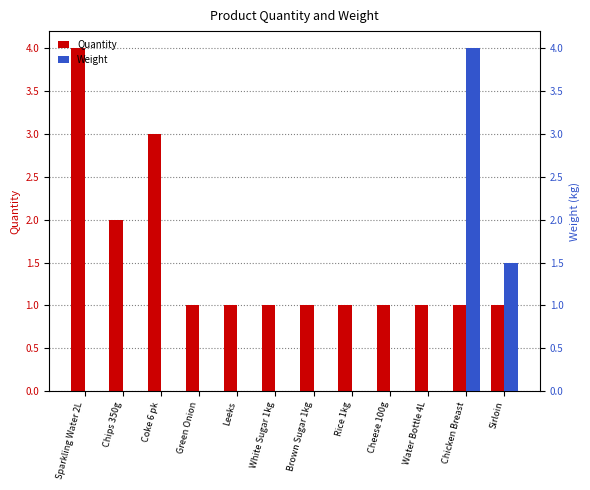

How many values in the Weight series exceed 0?

2